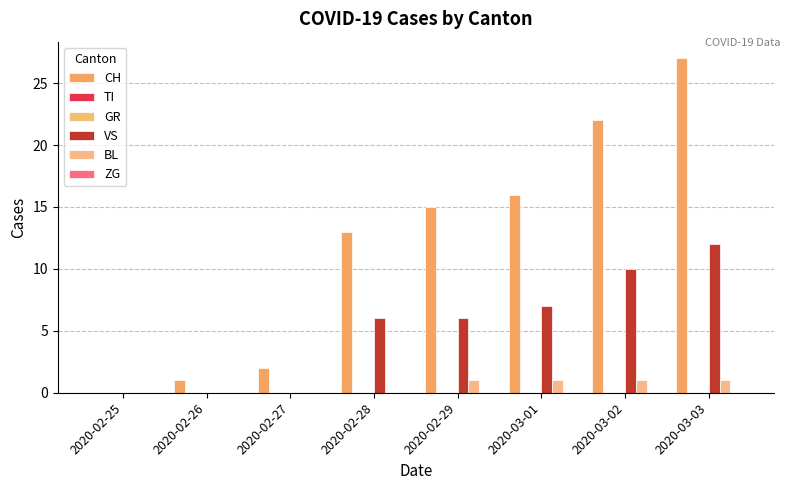

What is the total value across all series at 2020-03-01?

24